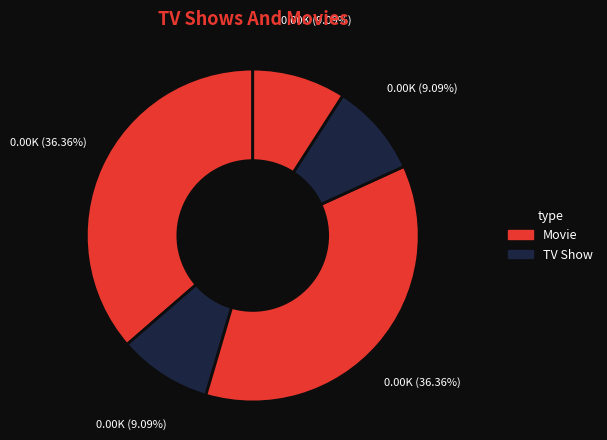

How many segments does this pie chart have?

5